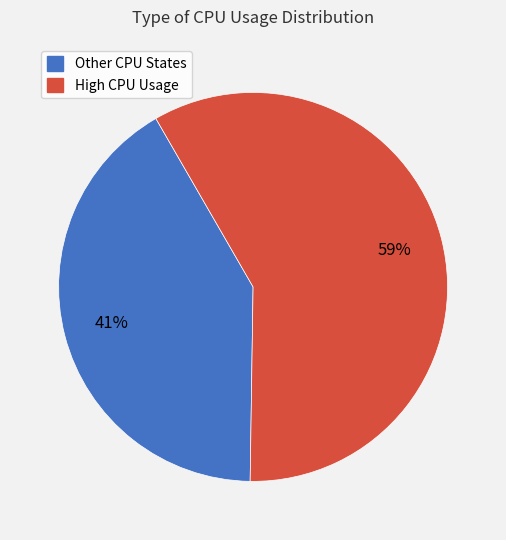

To the nearest percent, what is the average slice percentage?

50%